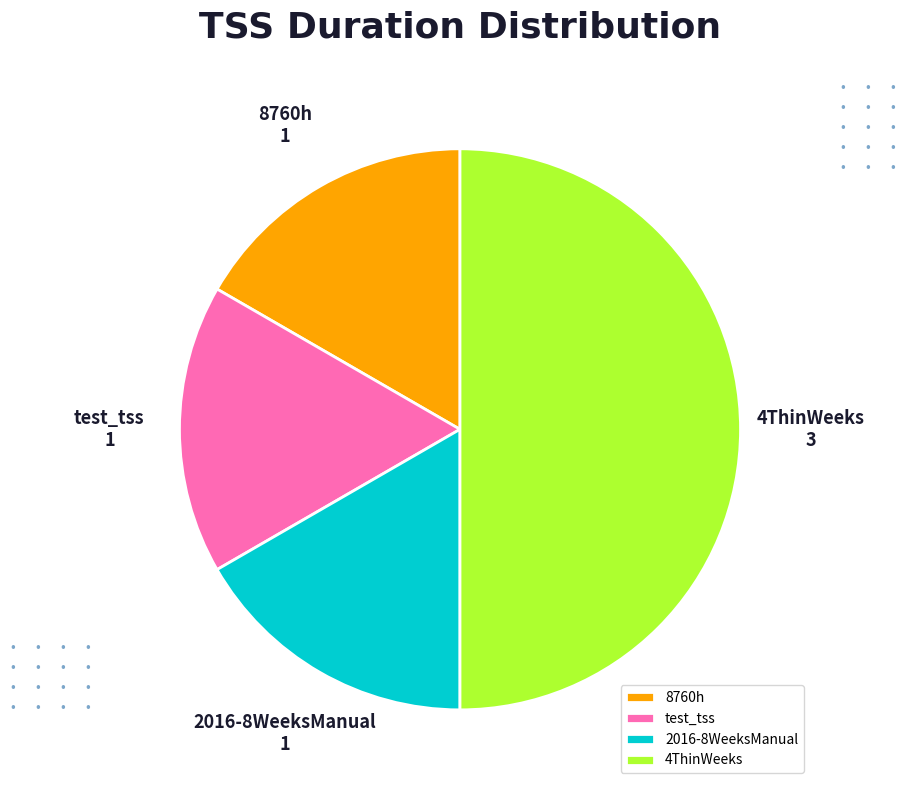

What is the largest slice in the pie chart?

4ThinWeeks